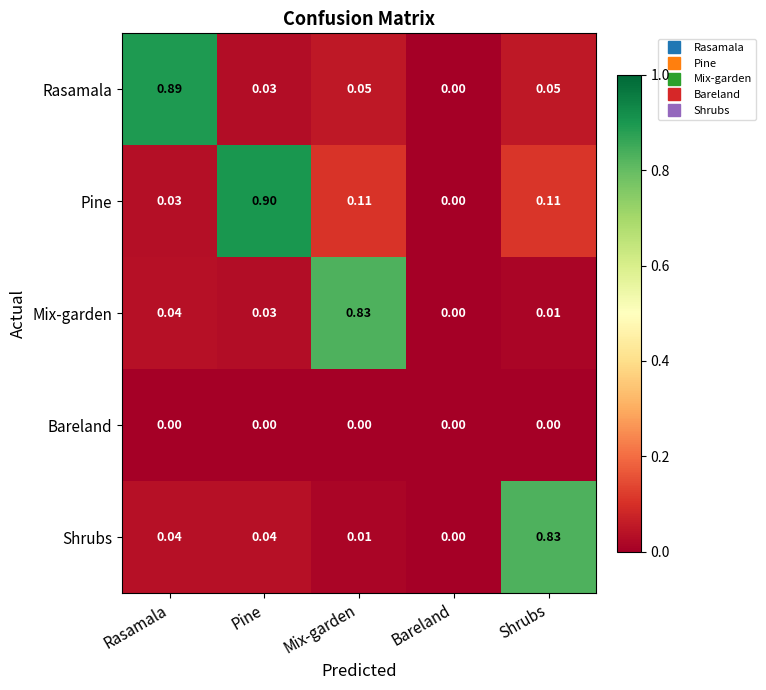

What is the difference between the highest and lowest values at Rasamala?

0.9